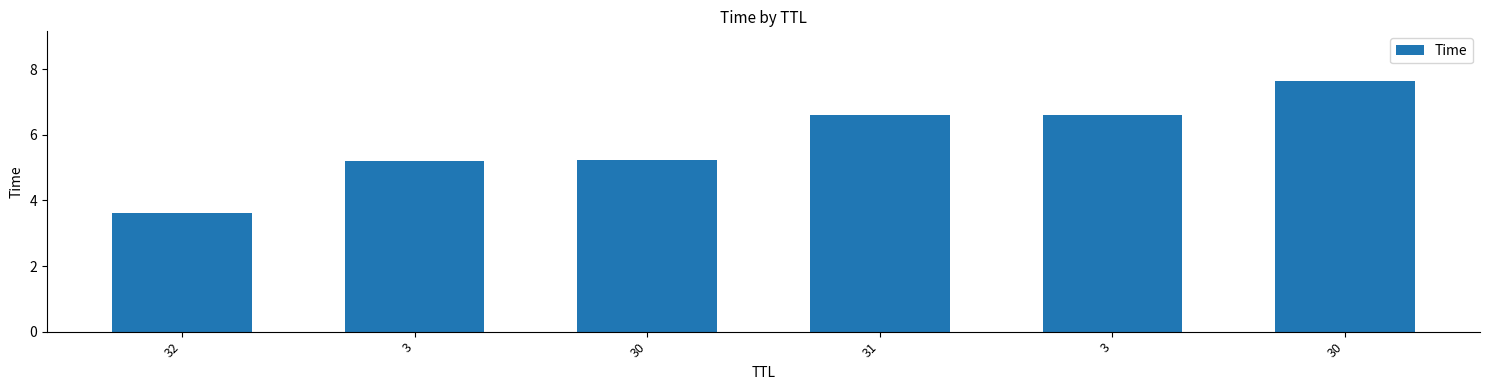

Does the chart contain any negative values?

No